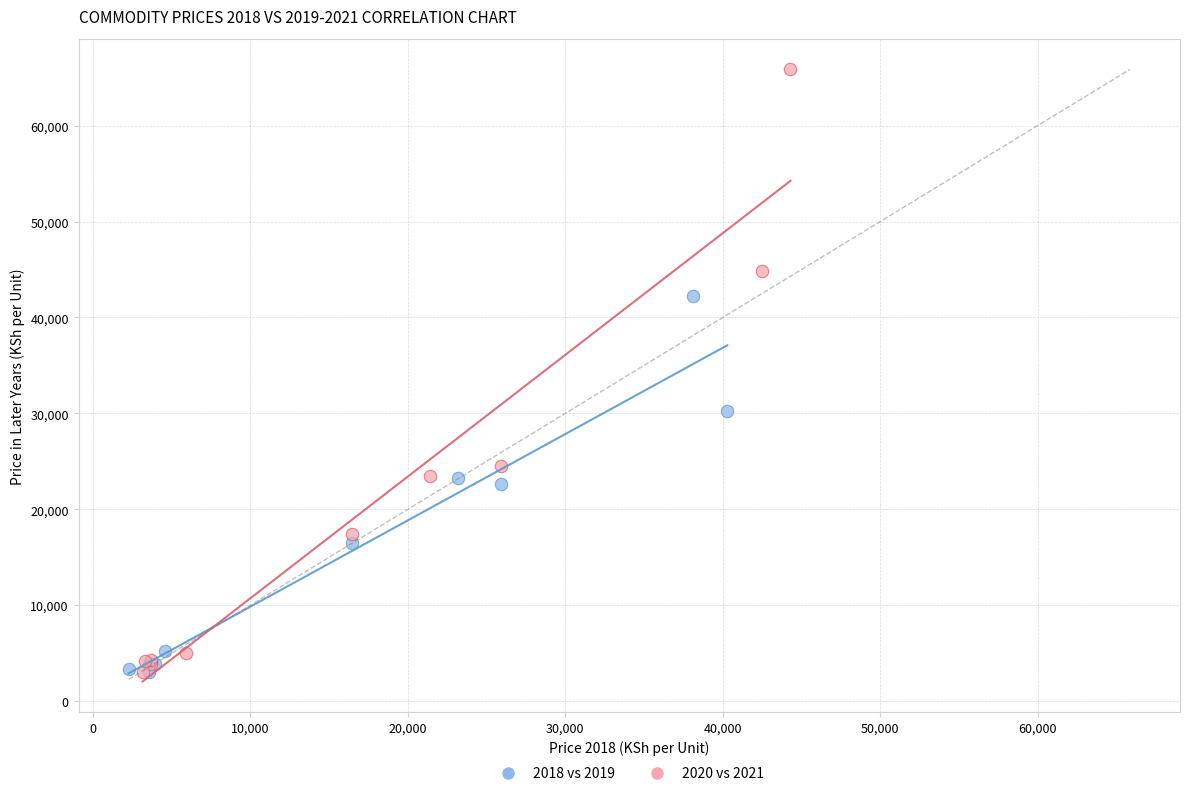

What are all the series names shown in the legend?

2018 vs 2019, 2020 vs 2021